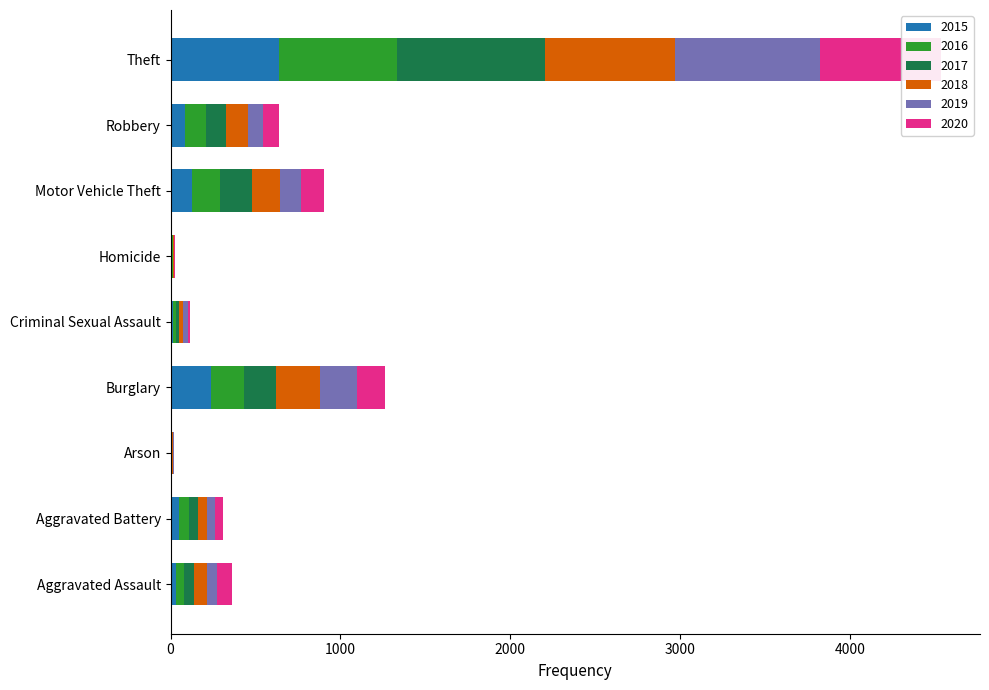

At which label does 2017 first exceed 59?

Burglary